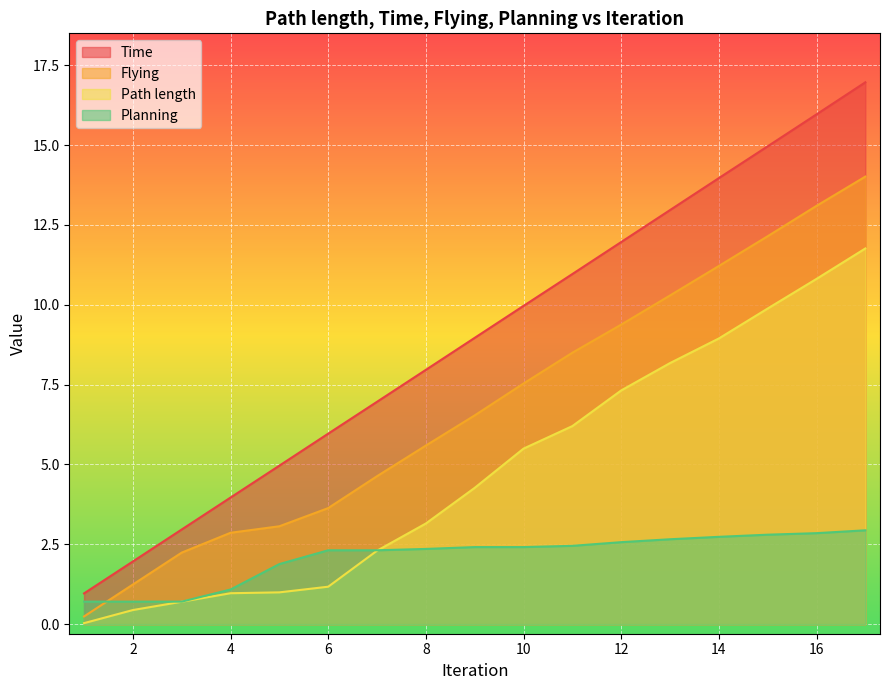

What is the difference between the Time values at 17 and 6?

11.0